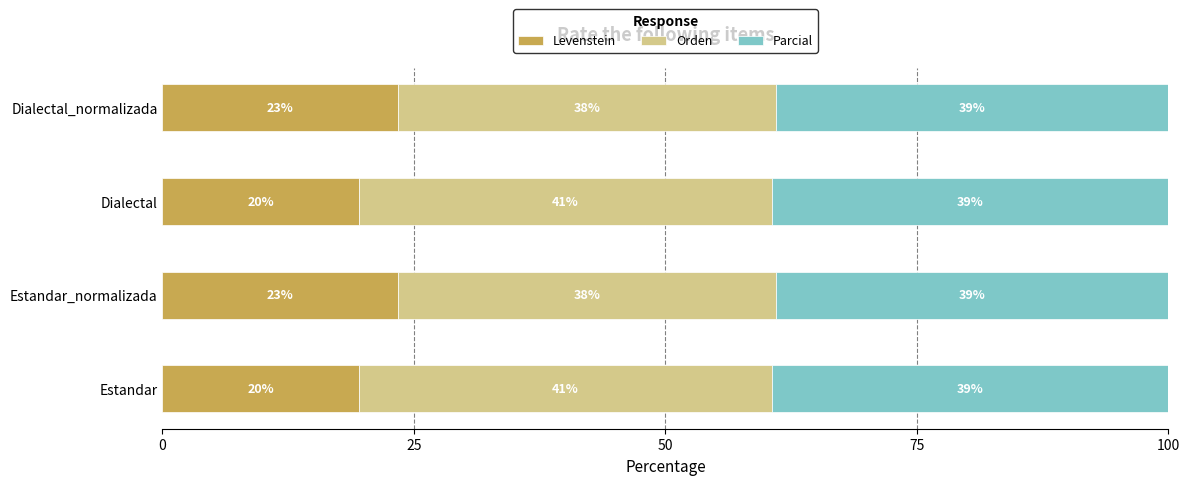

What is the maximum value for Levenstein?

23.4